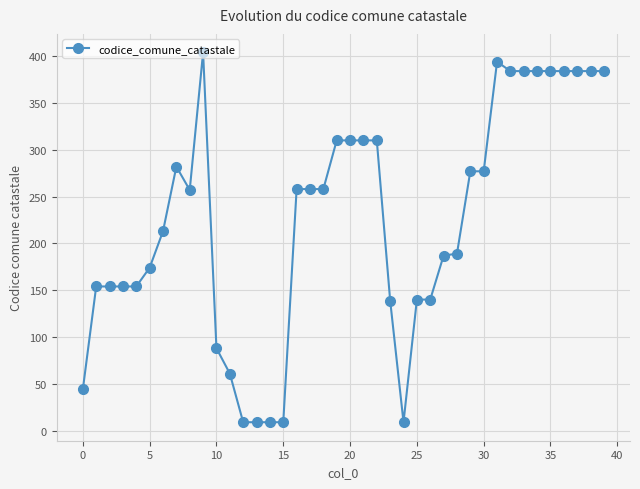

What is the difference between the maximum and minimum values?

395